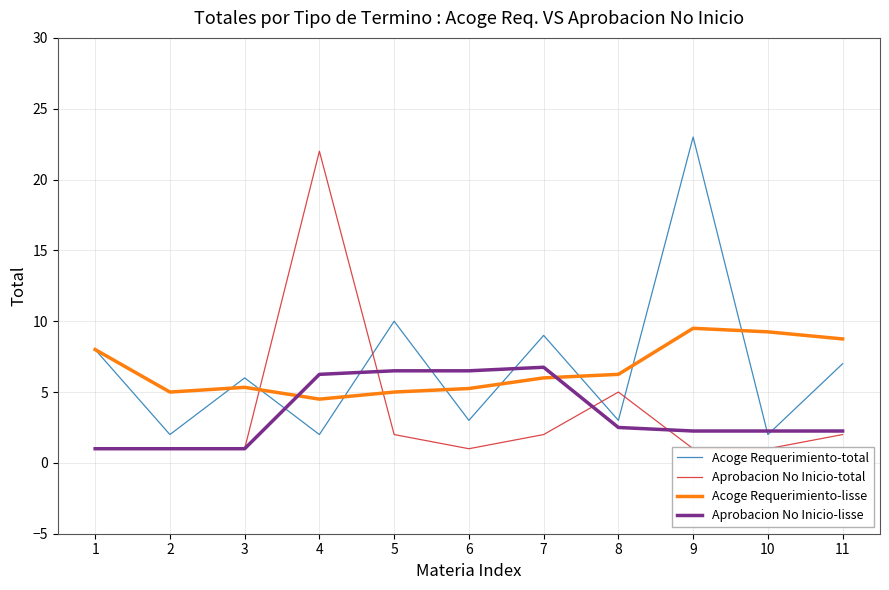

Between 1 and 11, which is larger?

1